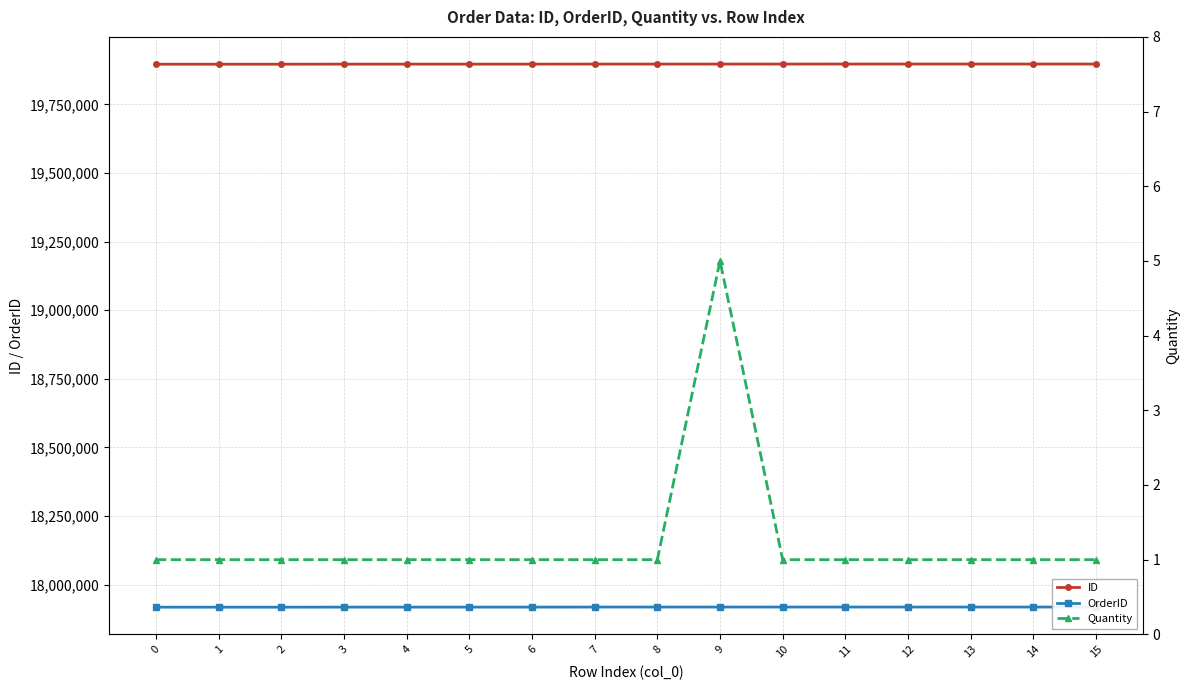

What is the value of the Quantity point at the 3rd from the left?

1